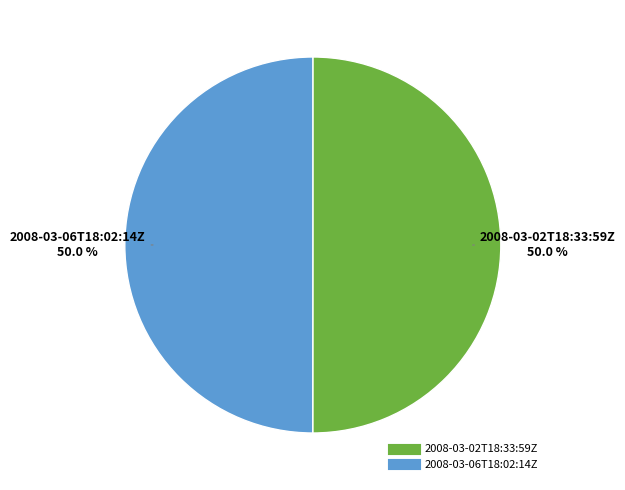

What is the total percentage of 2008-03-06T18:02:14Z and 2008-03-02T18:33:59Z?

100.0%